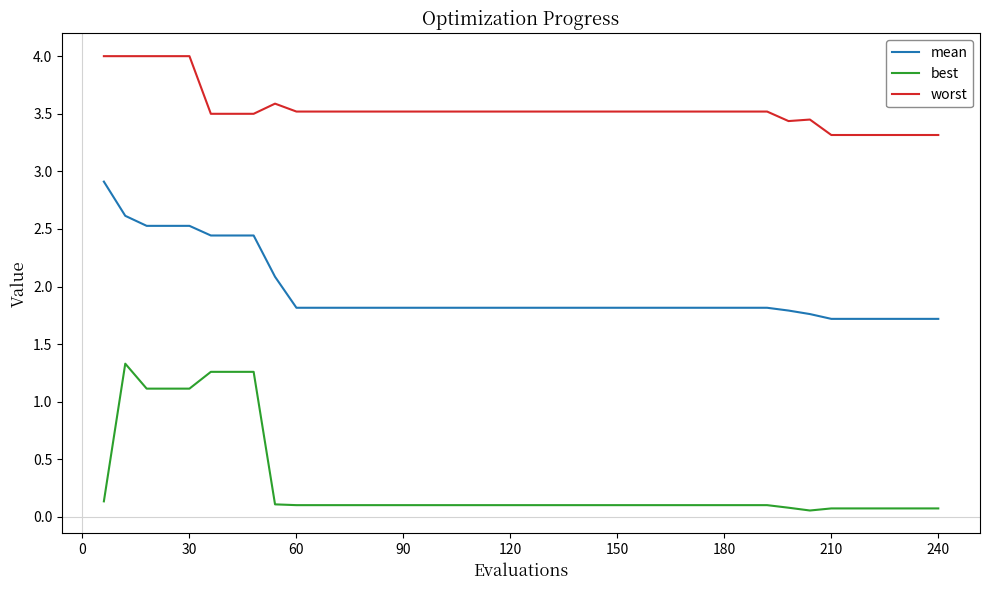

What is the average value of the best series?

0.3